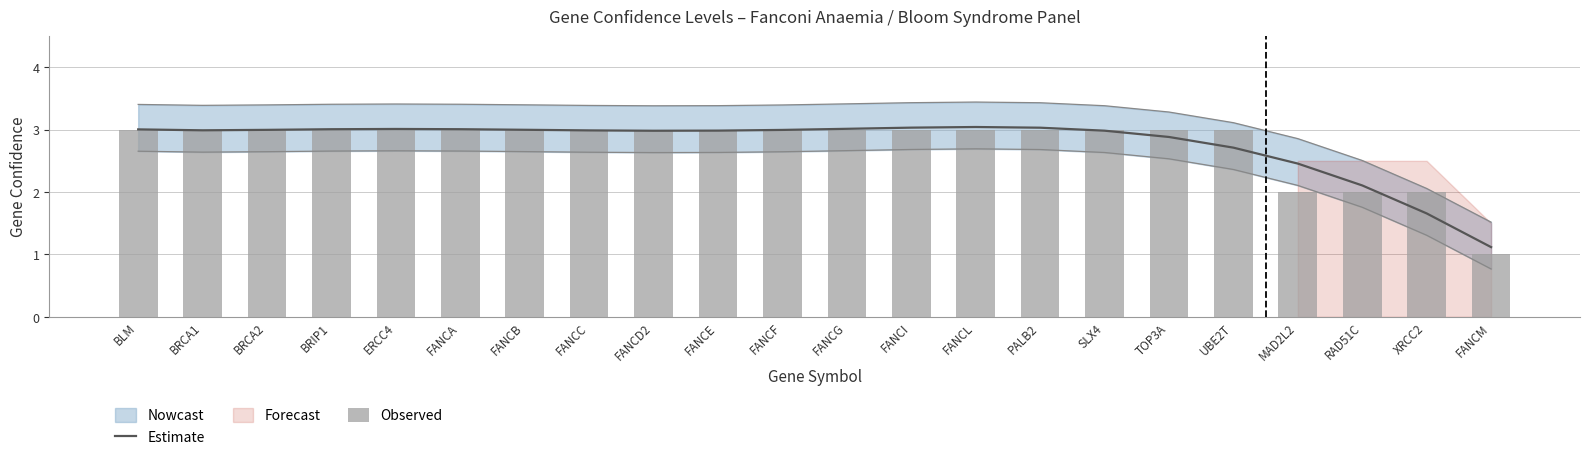

Where is Observed nearest to the value 2?

MAD2L2